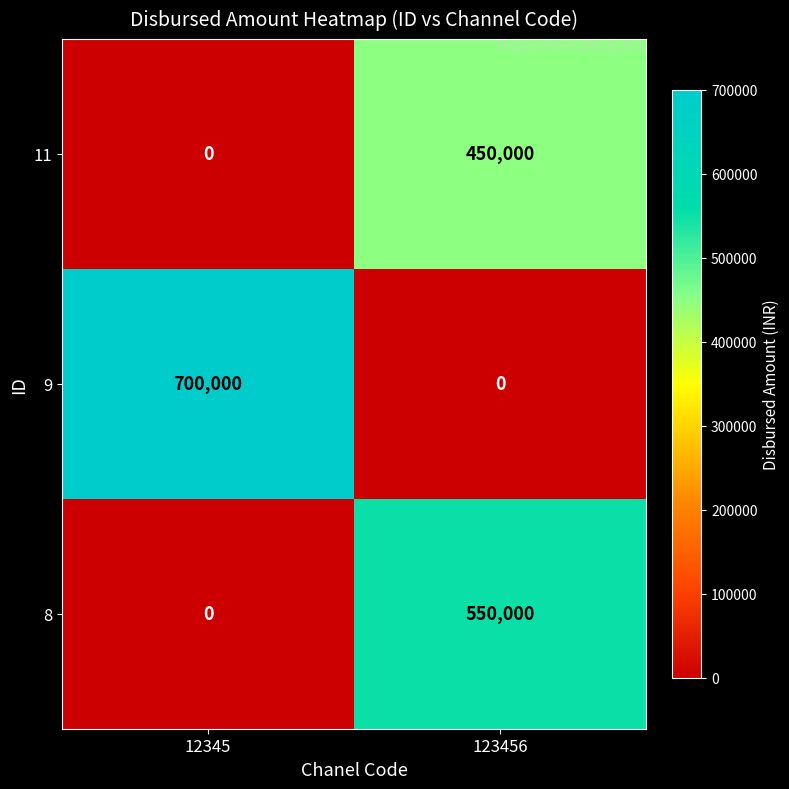

Which series has the largest total across all categories?

9